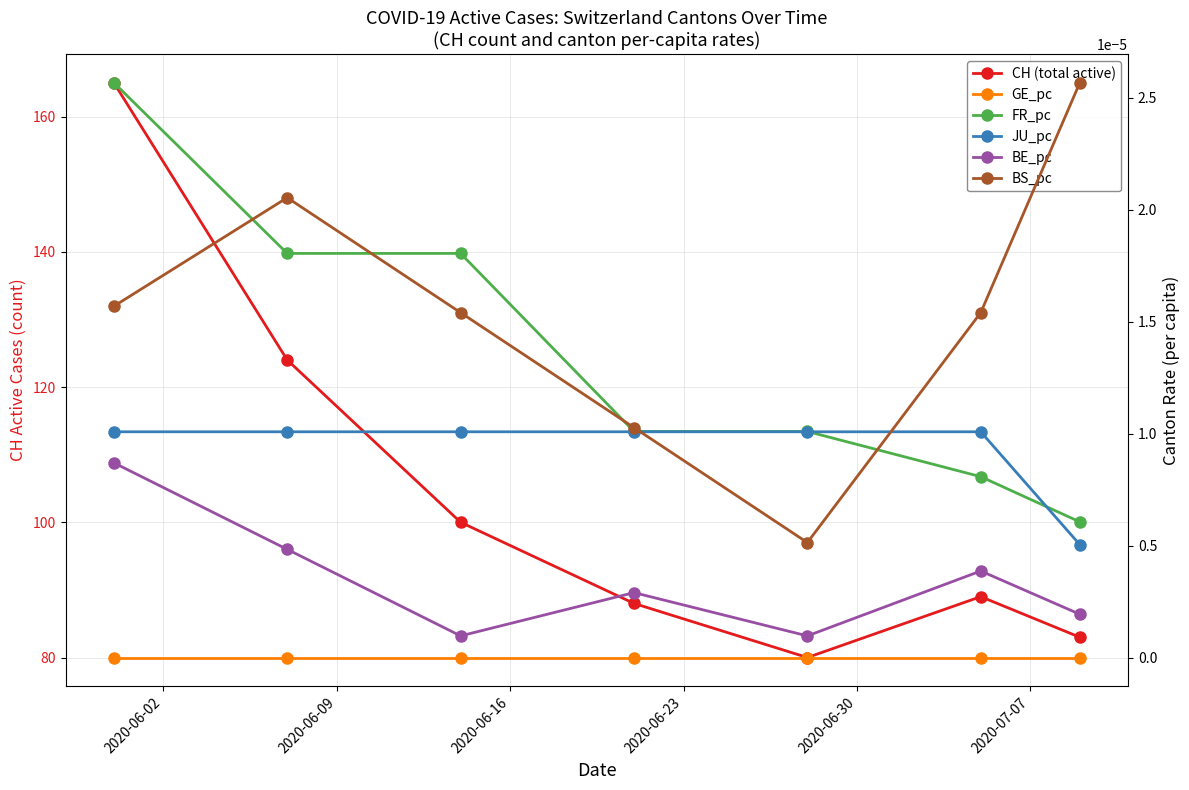

Does the chart have visible grid lines?

Yes